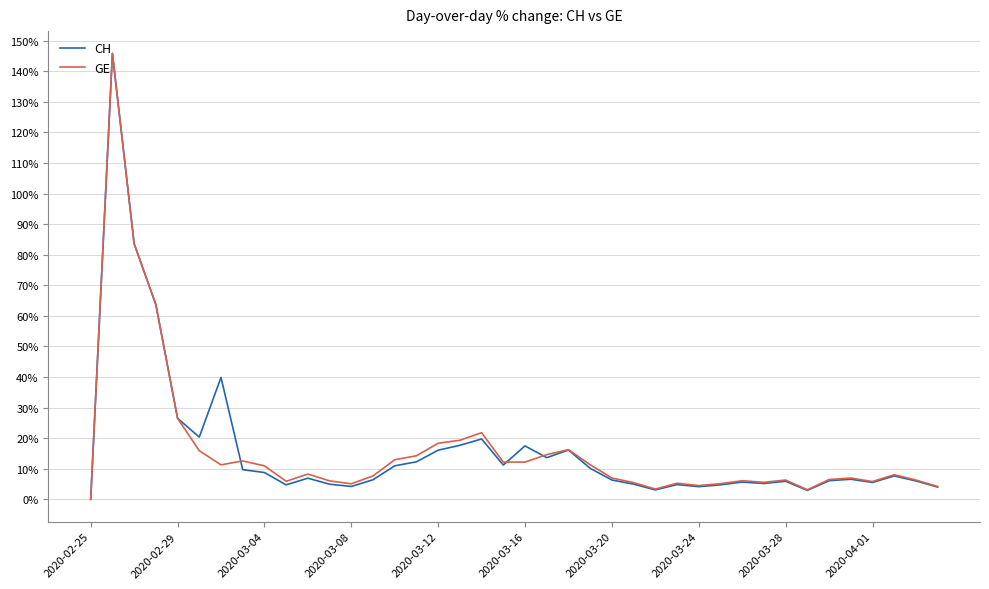

What is the difference between the maximum and minimum values in the CH series?

145.8